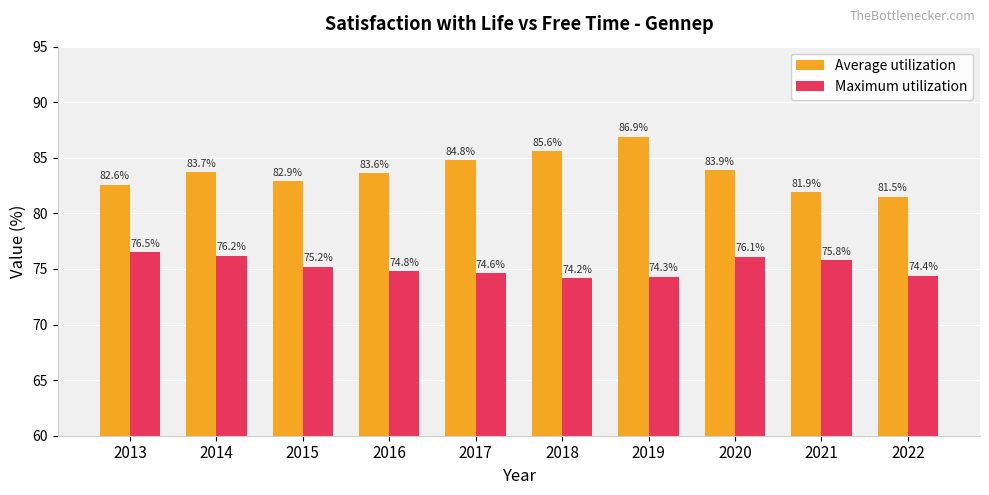

List the series in order of their overall mean, highest first.

Average utilization, Maximum utilization